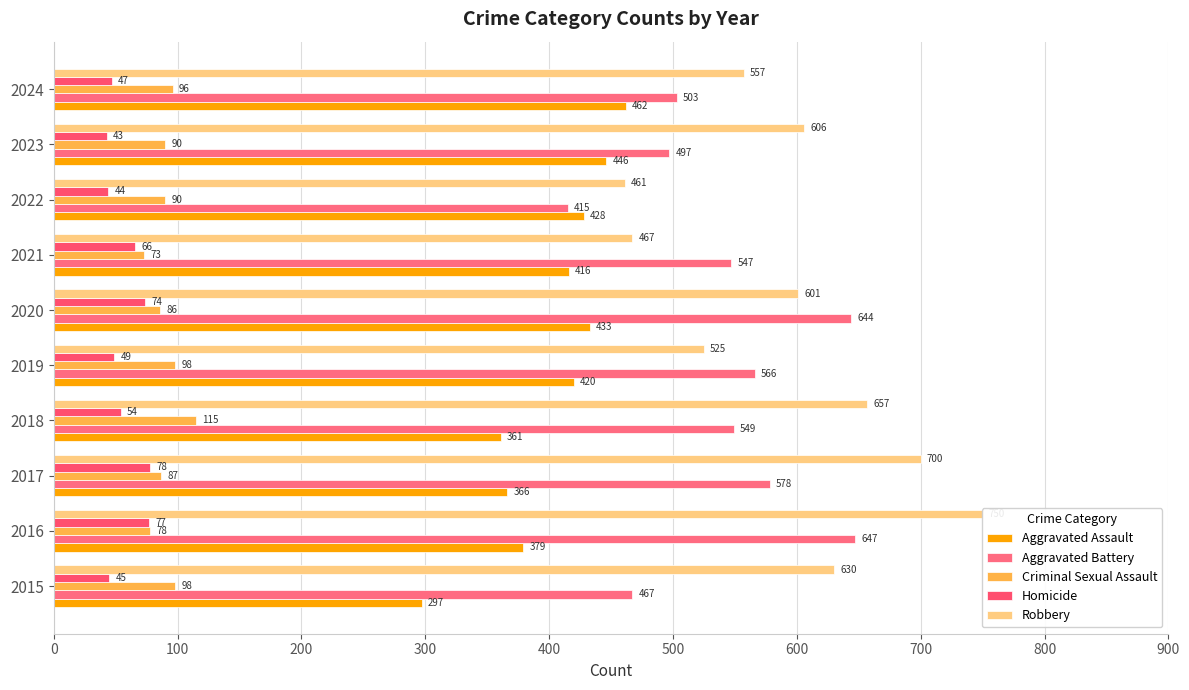

How many data points does each series have?

10